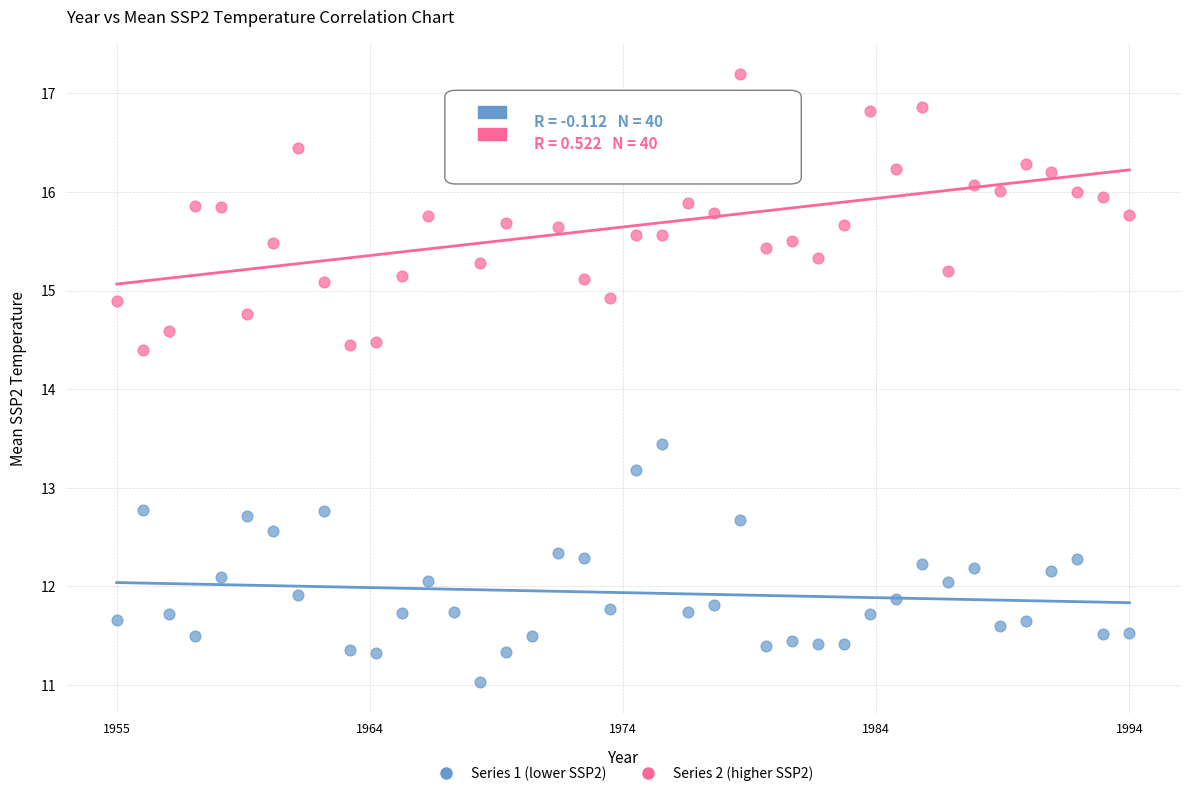

What are all the series names shown in the legend?

Series 1 (lower SSP2), Series 2 (higher SSP2)